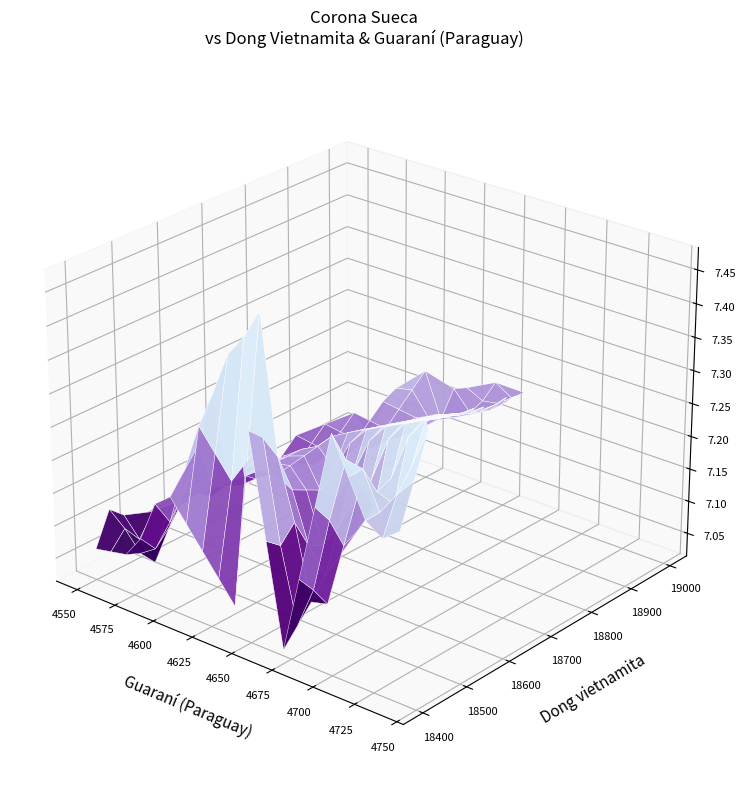

How many series are shown in this chart?

1